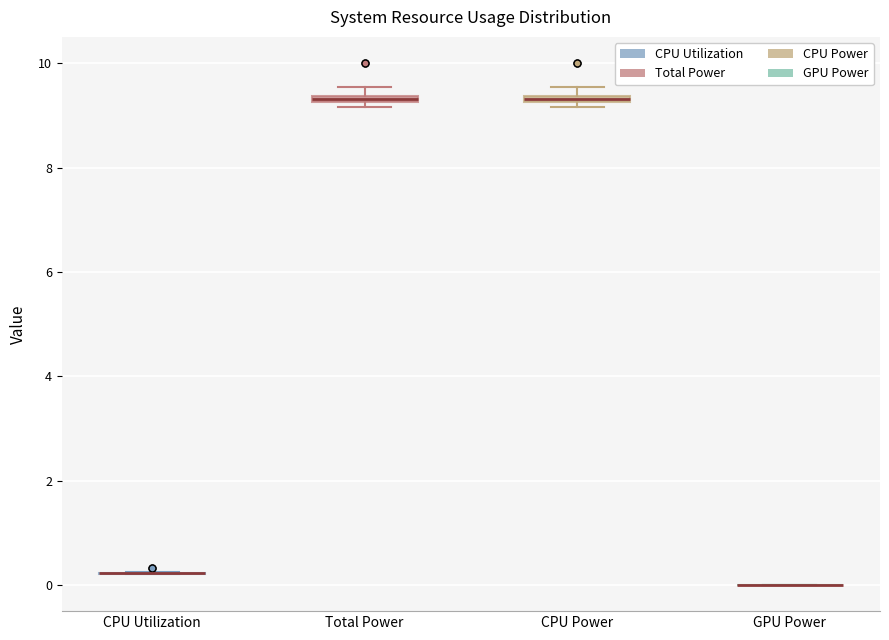

Where is the lower edge of the box for Total Power on the y-axis? The values are not printed on the chart, so give them approximately, as read against the axis.

9.2